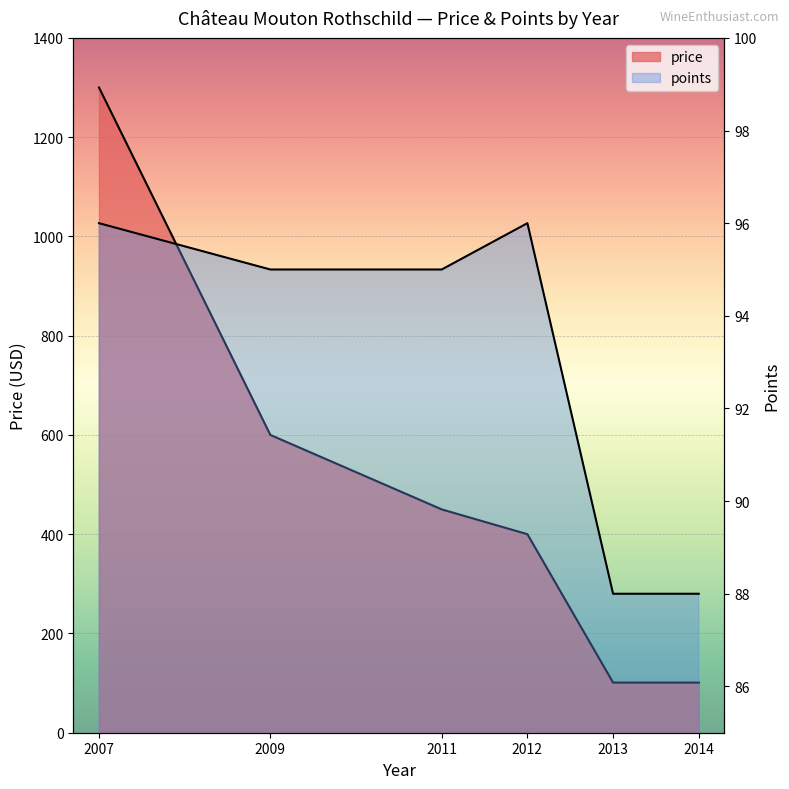

What is the difference between the price values at 2012 and 2011?

50